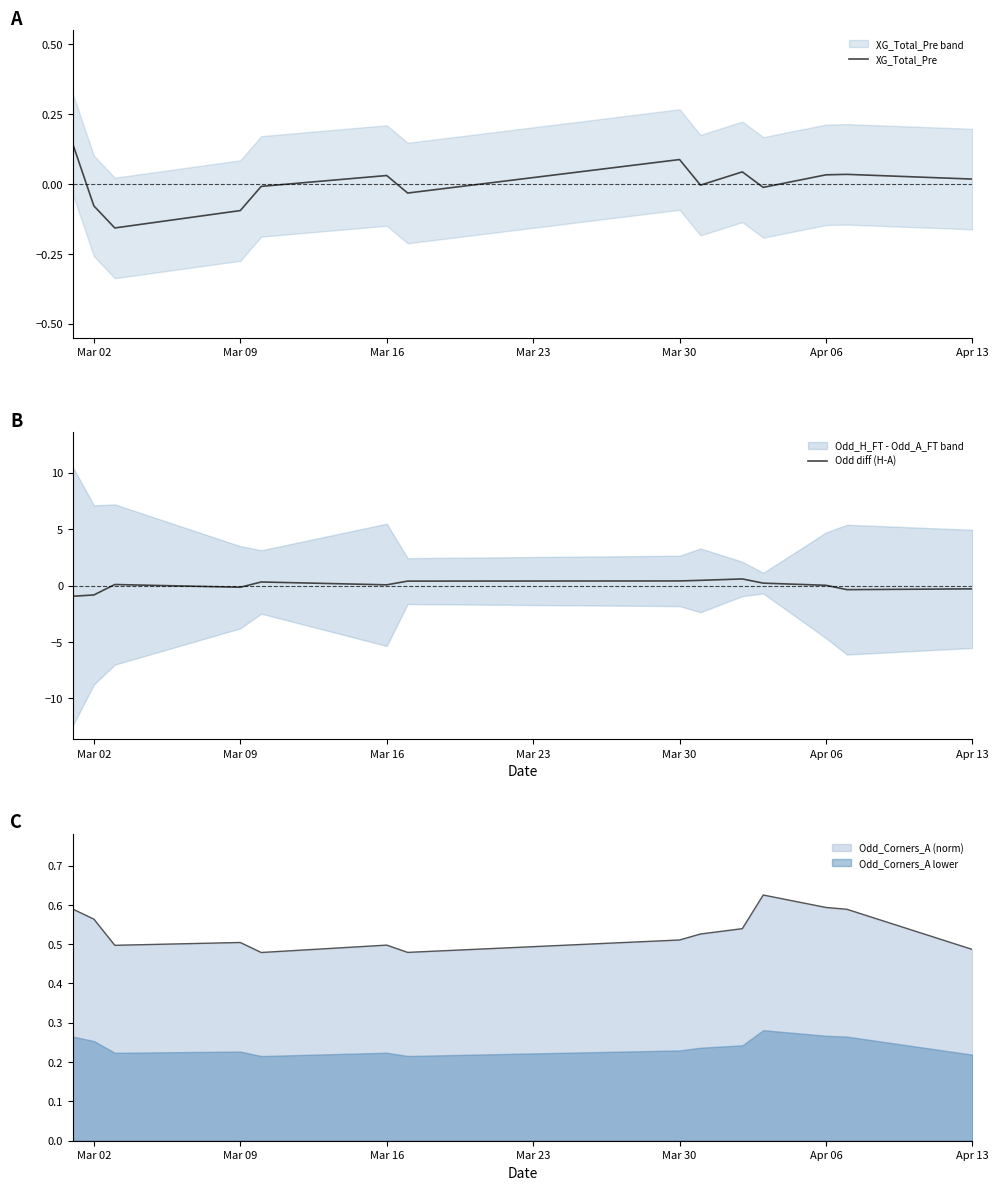

The value of XG_Total_Pre at Mar 09 is -0.1. True or false?

True